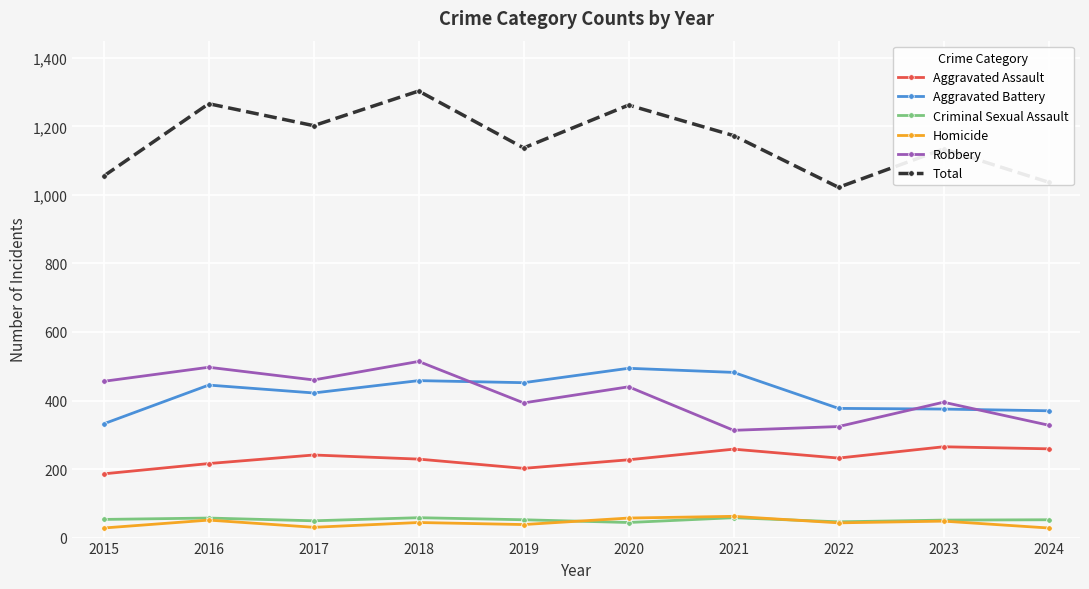

True or false: Aggravated Battery has more than 1 interior local peaks.

True